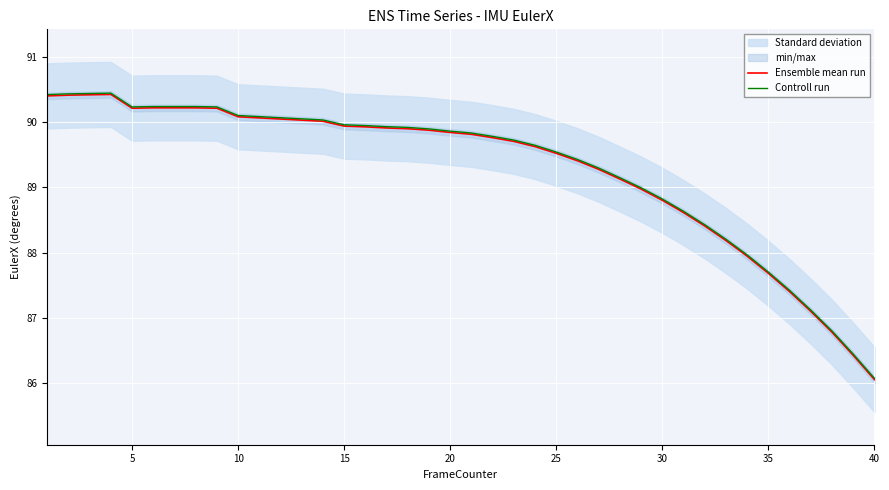

How many categories are shown in the chart?

40